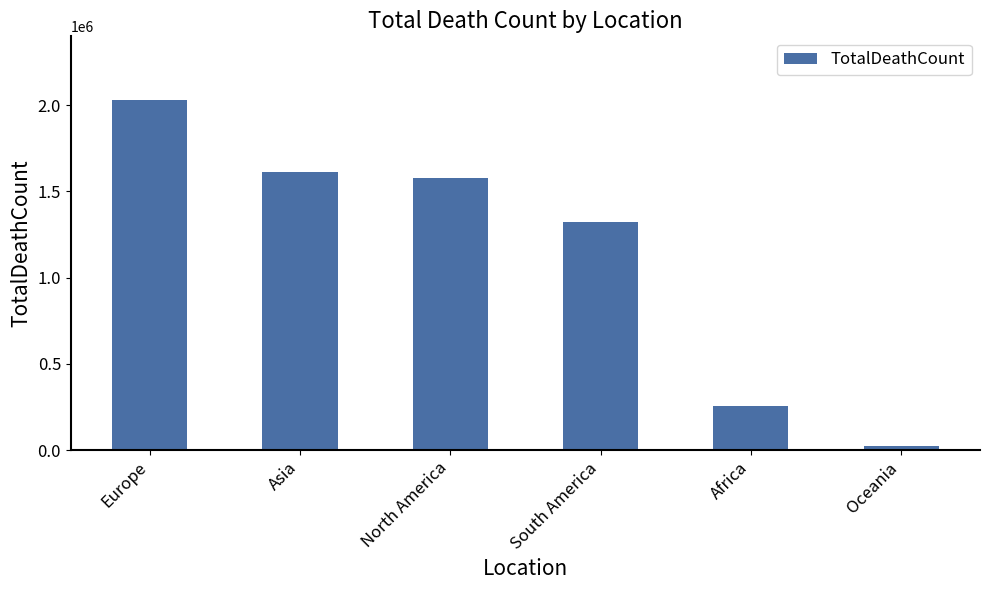

What is the value of the 6th bar from the left?

24424